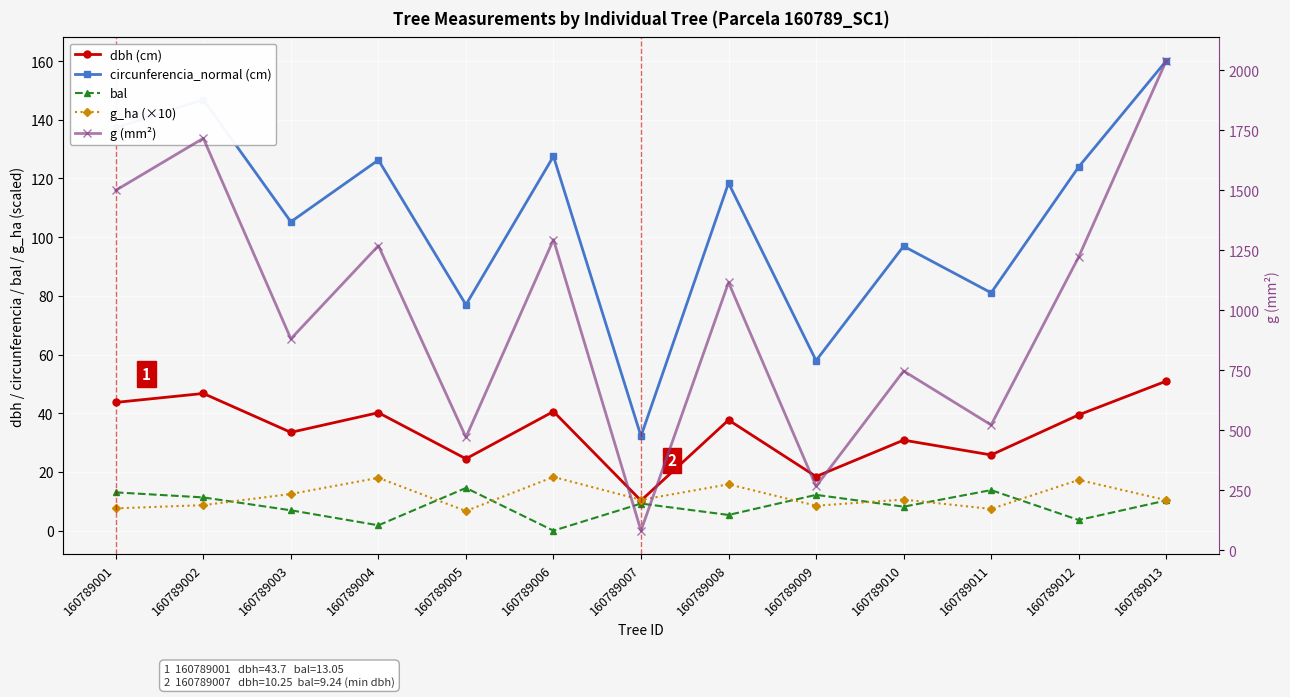

Is this an area chart (filled region under the line)?

No